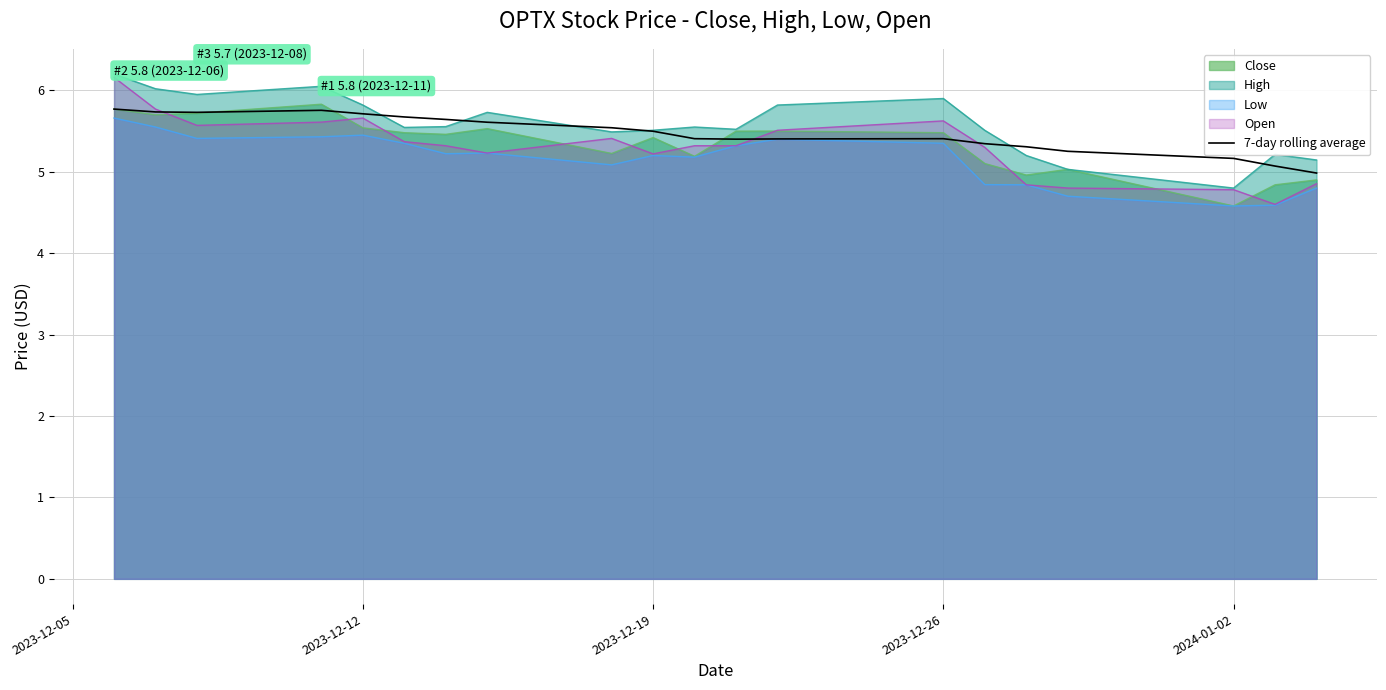

True or false: the data has more than 2 interior local peaks.

False